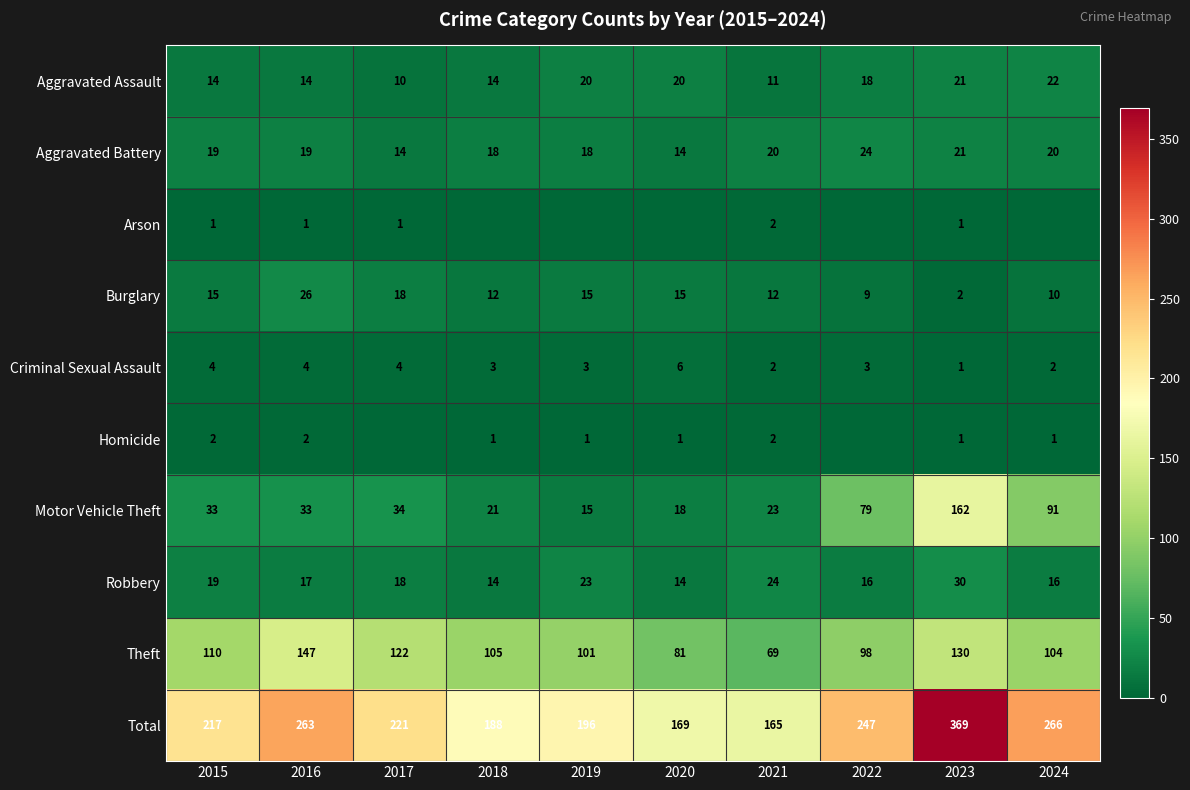

What is the sum of the Criminal Sexual Assault values at 2018 and 2016?

7